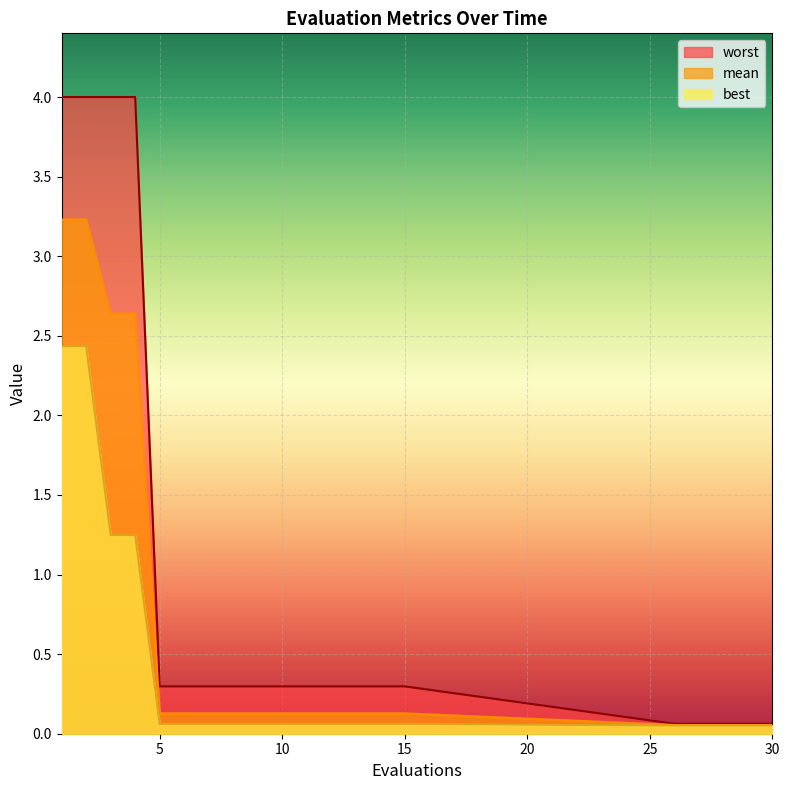

True or false: mean and best cross at least once.

False